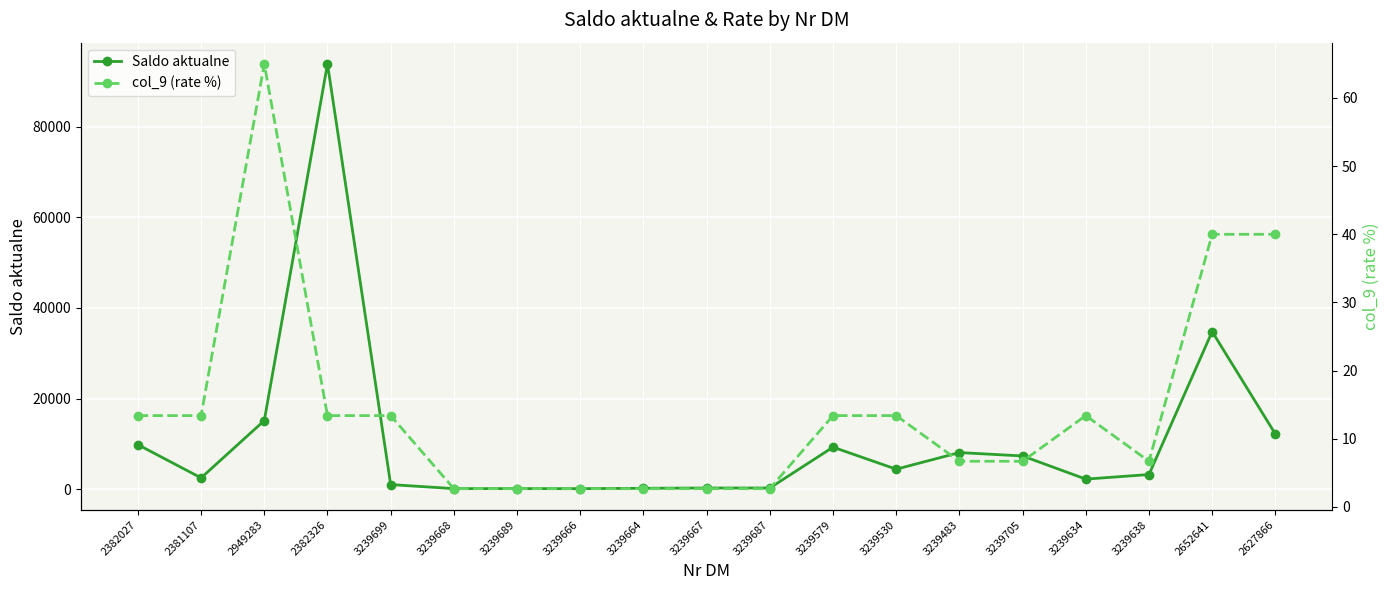

True or false: Saldo aktualne has a value of 15139.8 at 2949283.

True